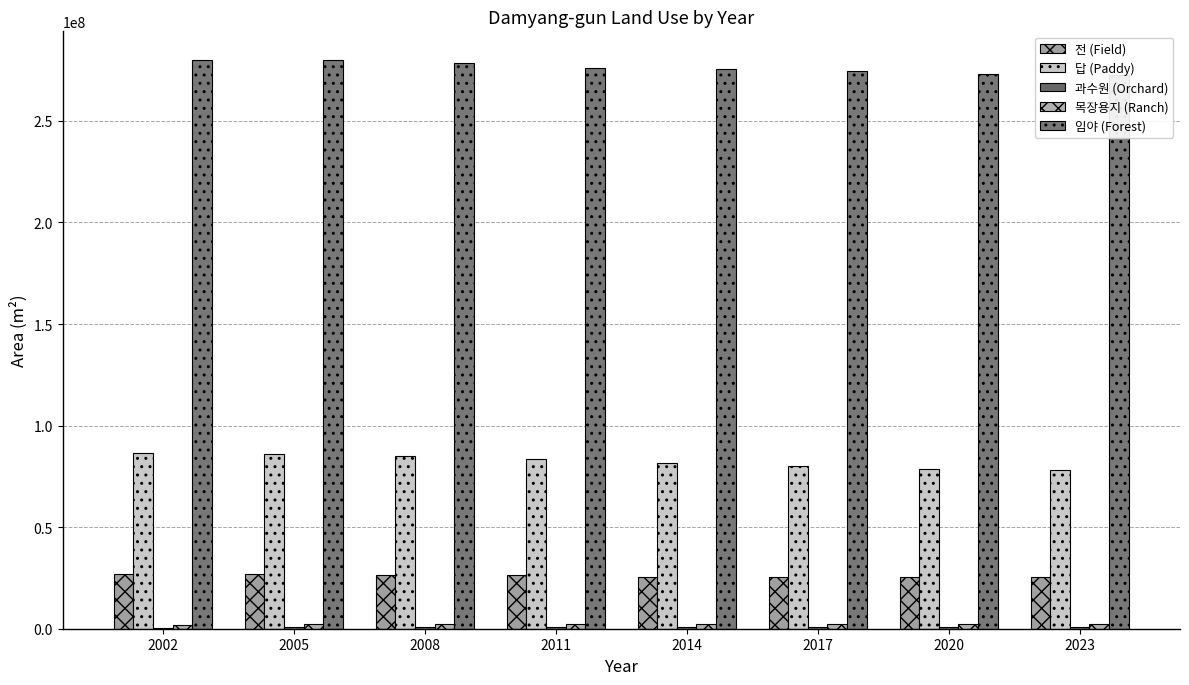

Which has a higher value, 2014 or 2002?

2002